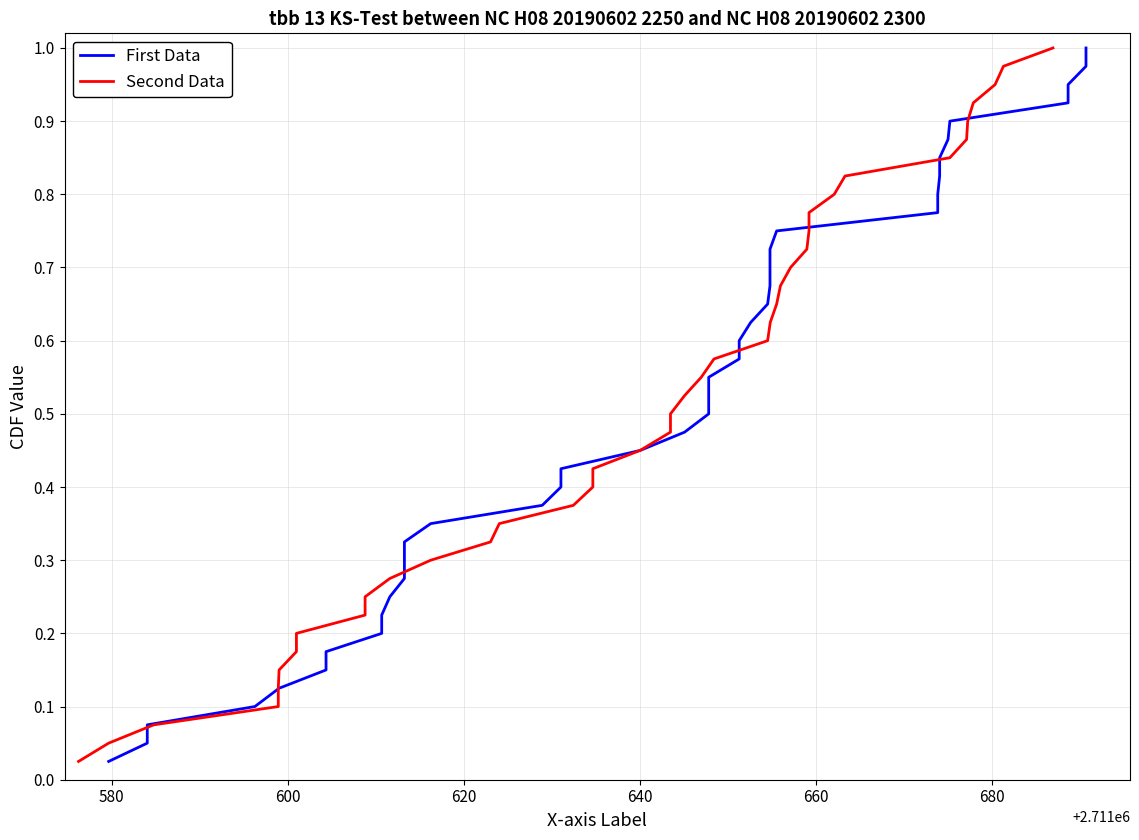

True or false: Second Data has more than 1 points higher than both neighbors.

False